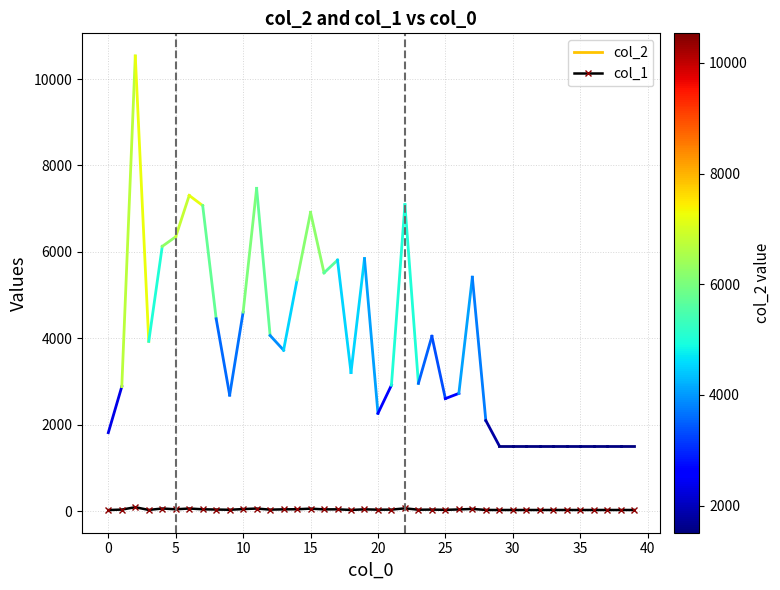

True or false: the data has more than 2 interior local peaks.

True